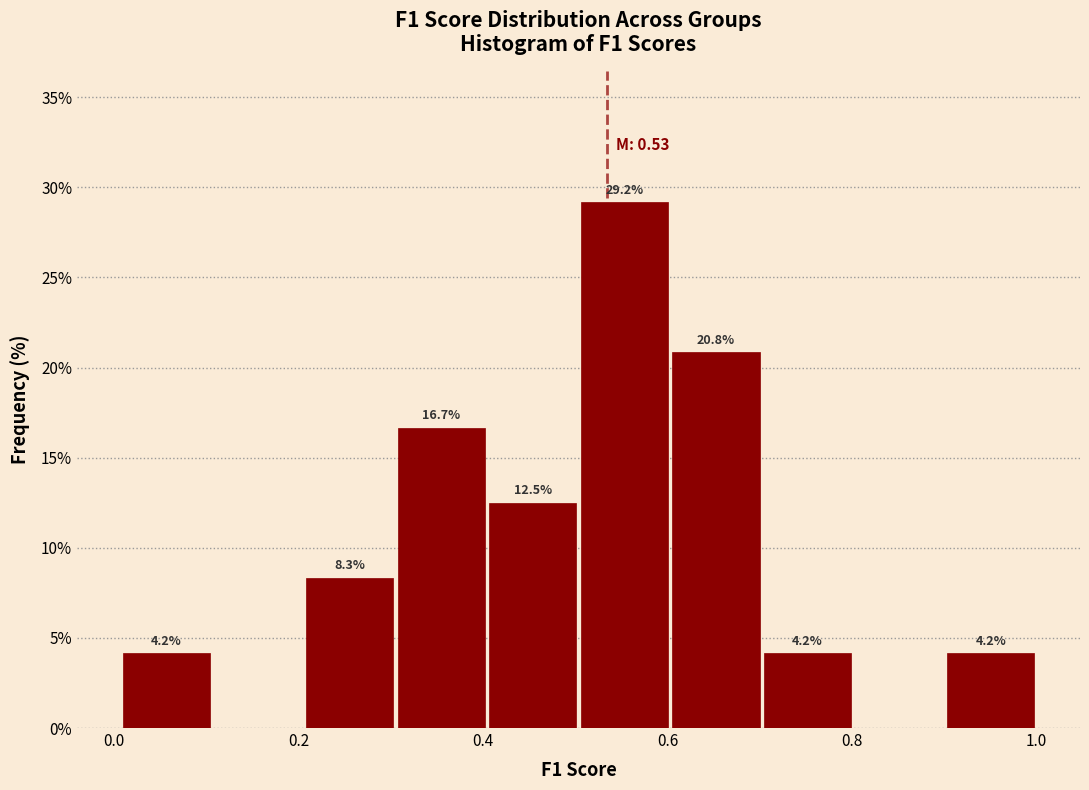

Over which range of the x-axis is the bar tallest?

0.5 to 0.6